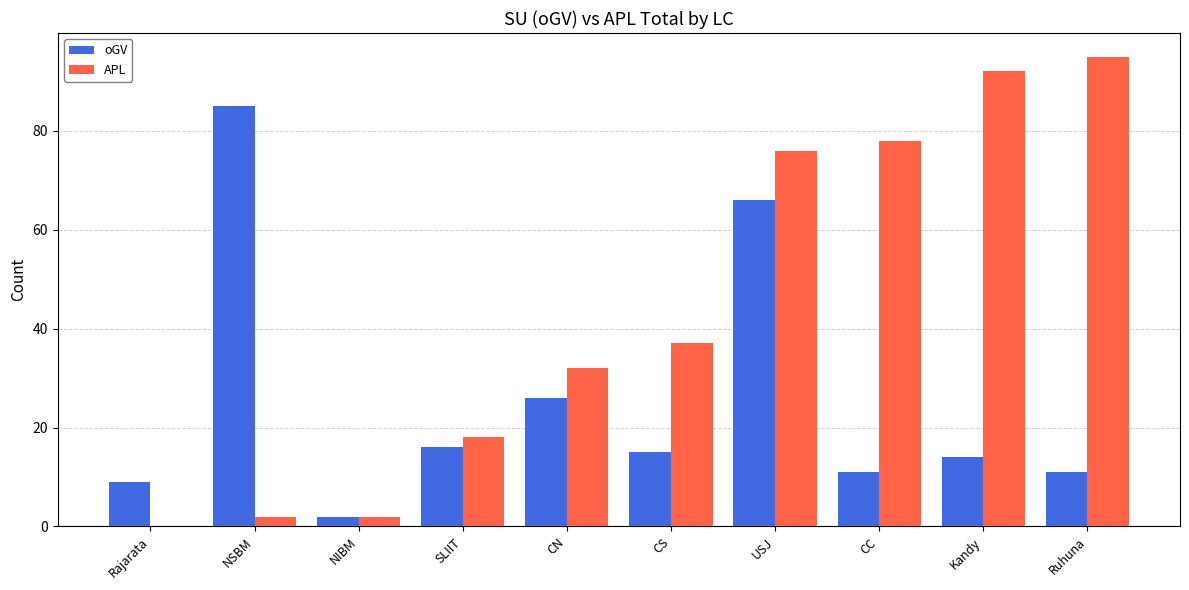

Is it true that oGV equals 14 at Kandy?

True